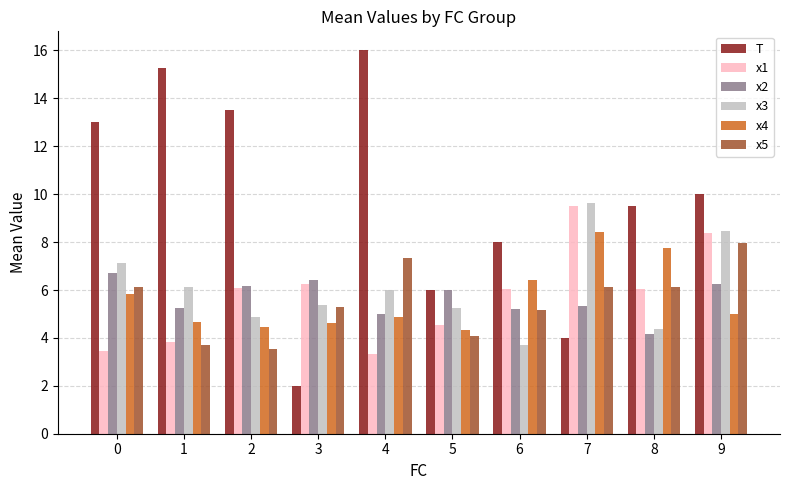

What is the value of the x2 bar at the 1st from the left?

6.7